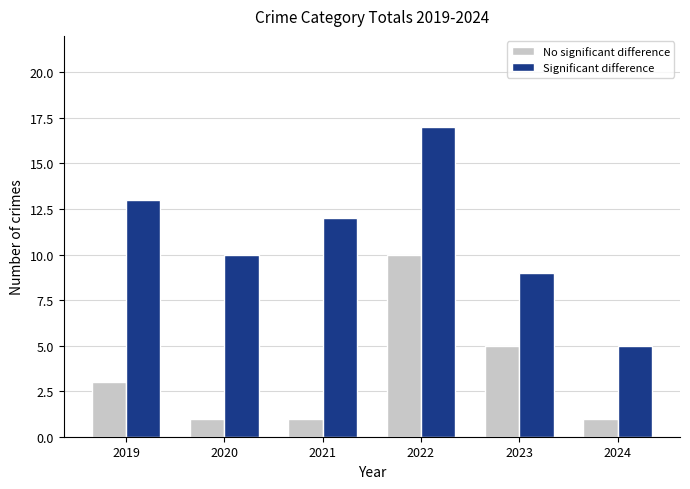

What is the sum of all No significant difference values?

21